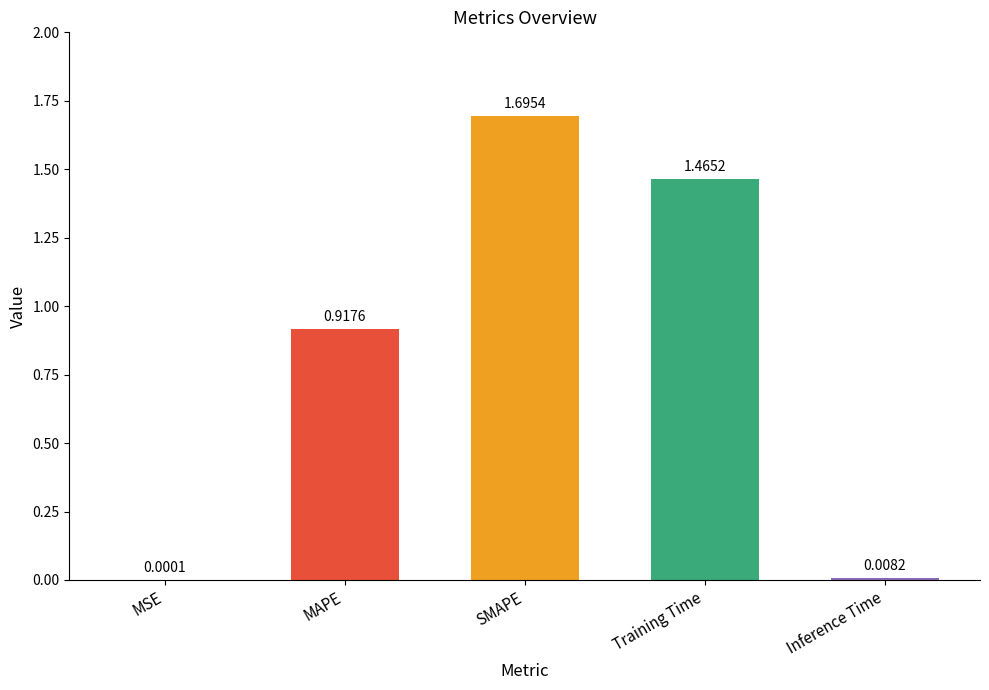

Between Training Time and MAPE, which is larger?

Training Time